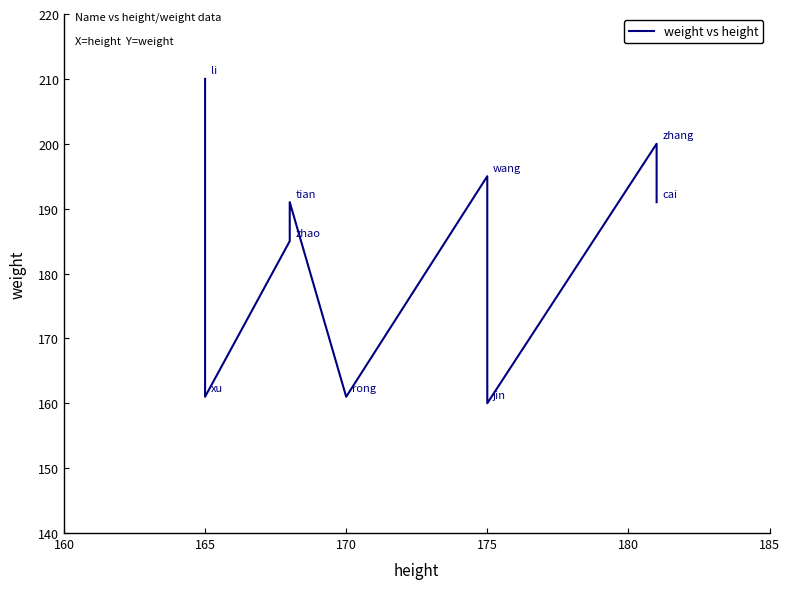

The chart shows a value of 263 at 165. True or false?

False